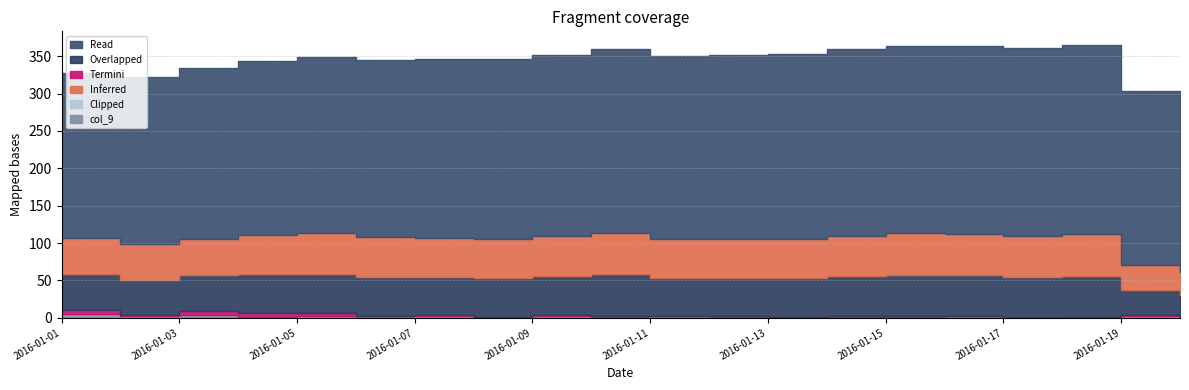

The value of col_7 at 2016-01-19 is 16. True or false?

False